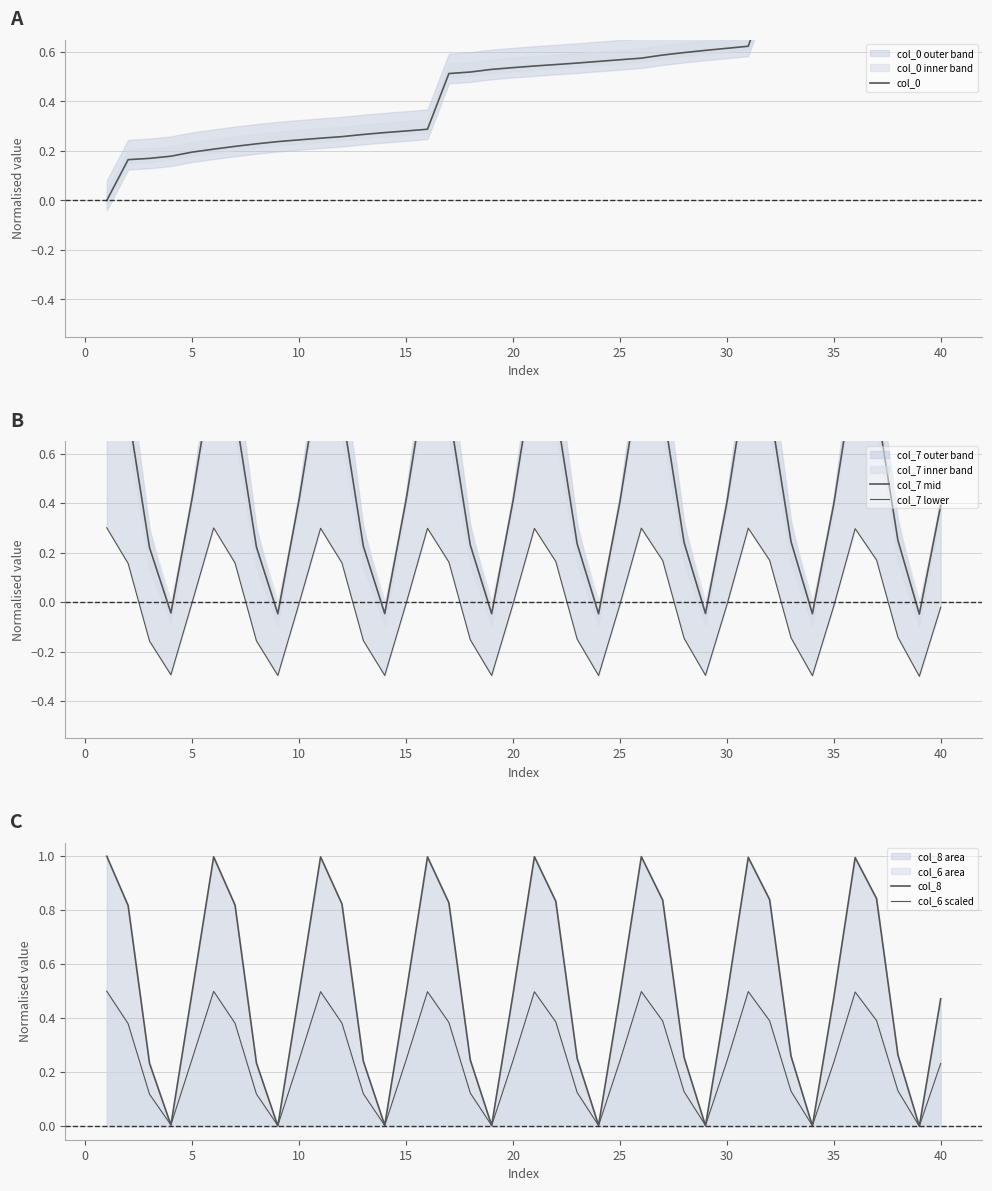

Which series has the largest range (max minus min)?

col_0